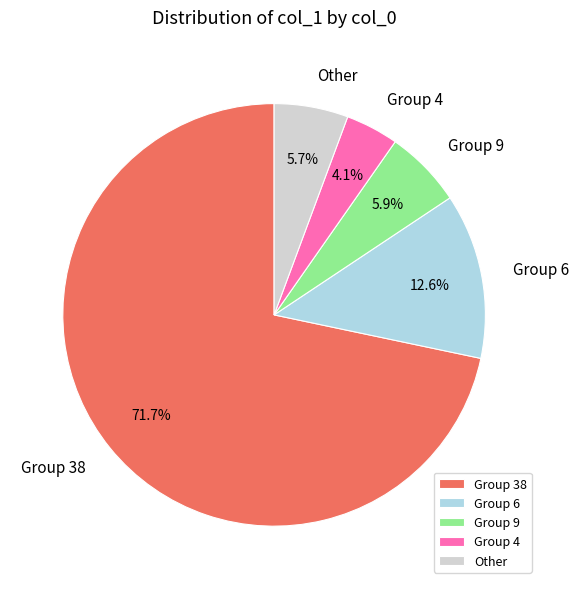

How many slices are in this pie chart?

5